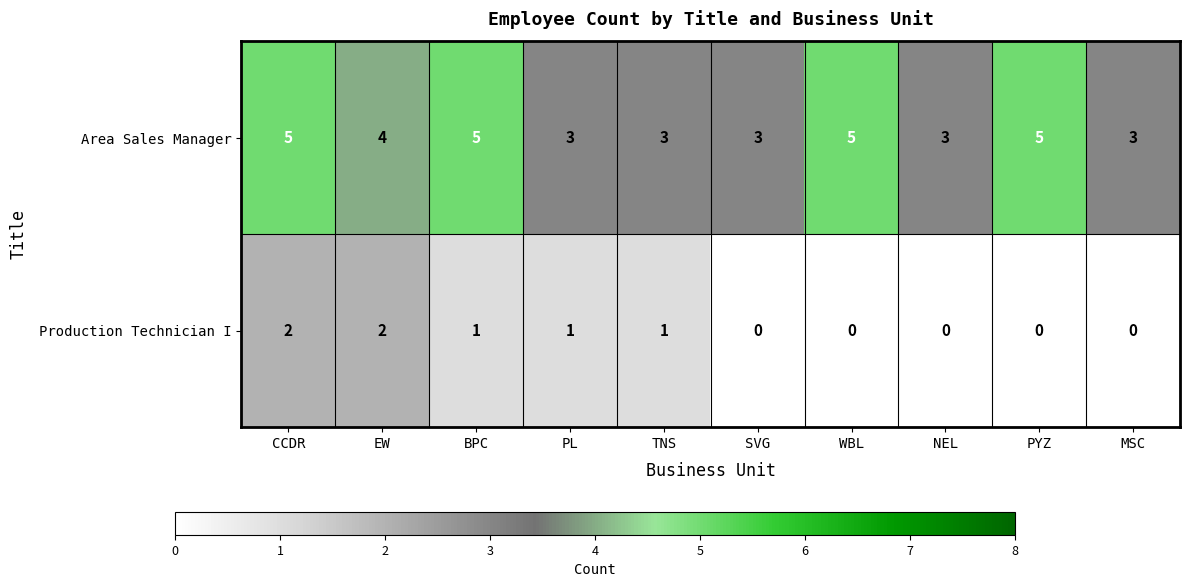

Is it true that Area Sales Manager equals 4 at EW?

True